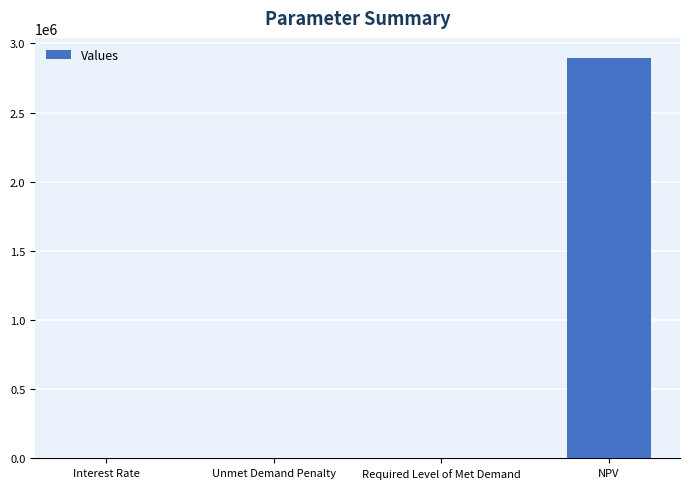

What is the sum of all values?

2894572.1